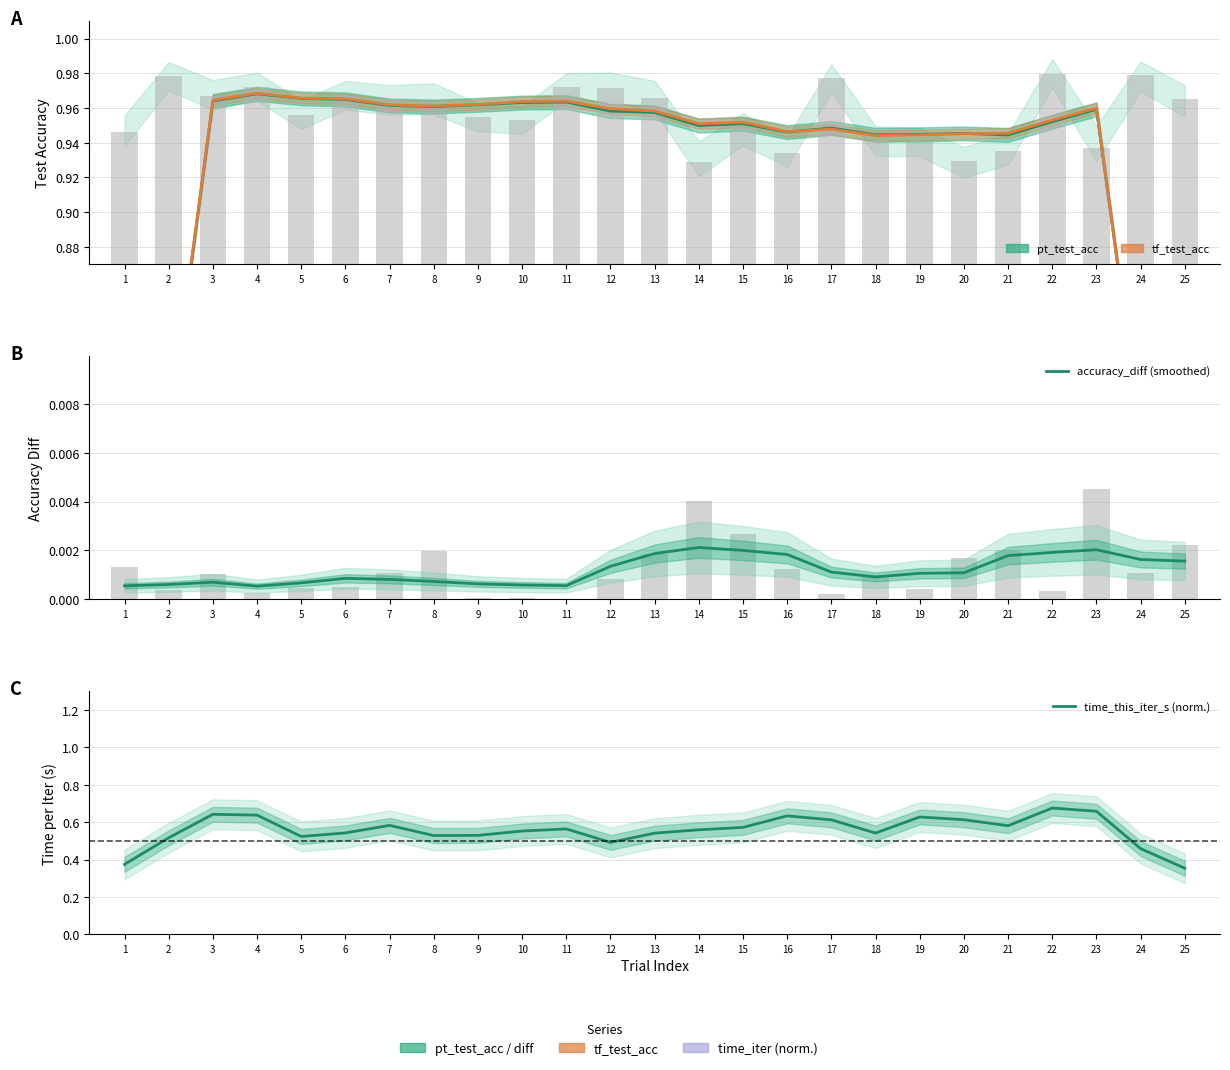

What is the difference between the highest and lowest values at 20?

0.9